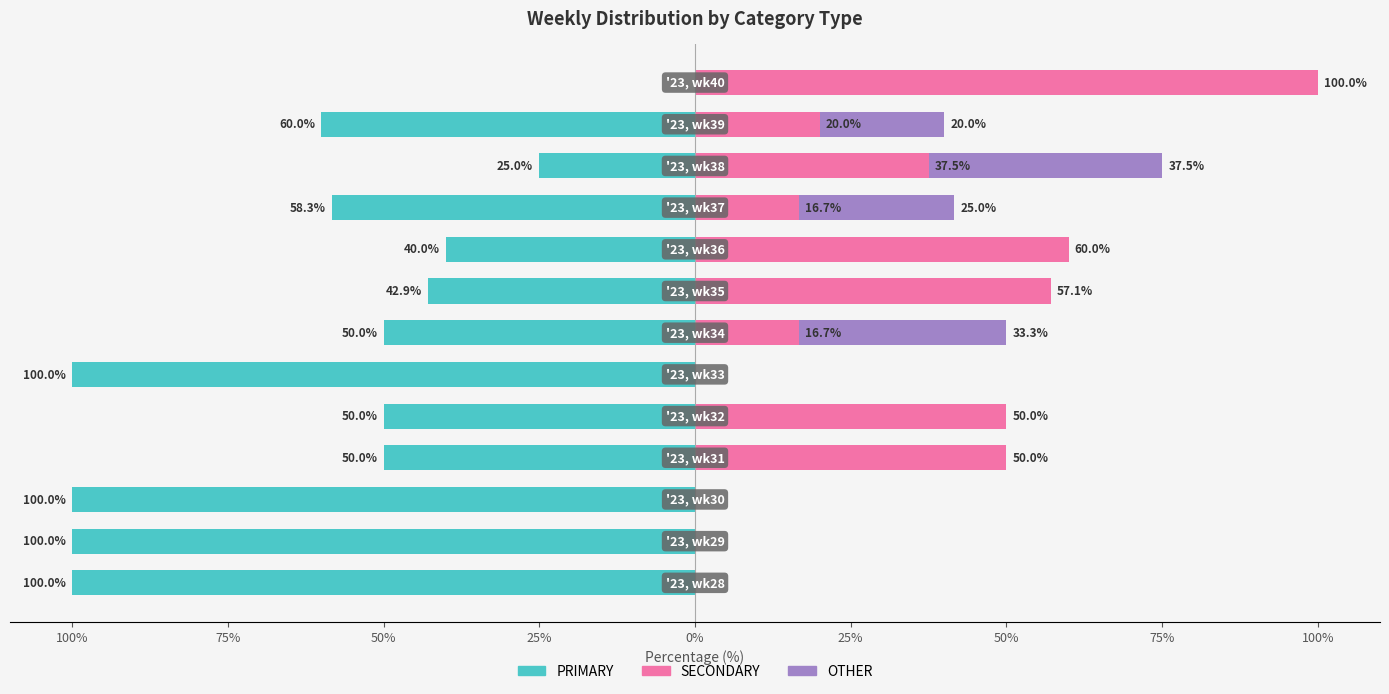

What is the difference between the maximum and minimum values in the OTHER series?

37.5